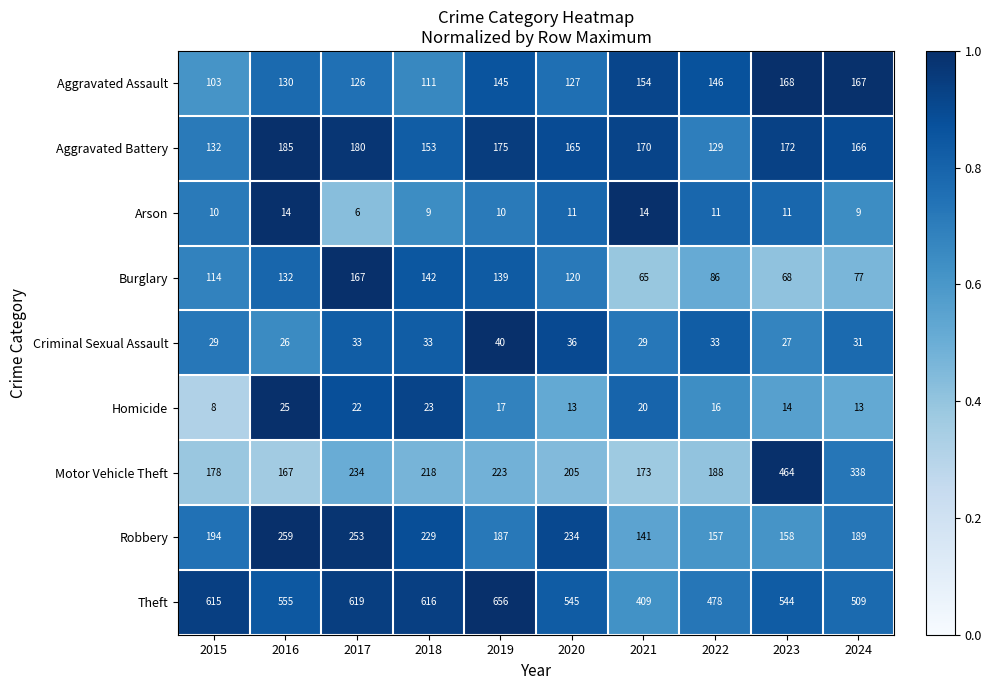

Rank the categories by Aggravated Assault value from highest to lowest.

2023, 2024, 2021, 2022, 2019, 2016, 2020, 2017, 2018, 2015